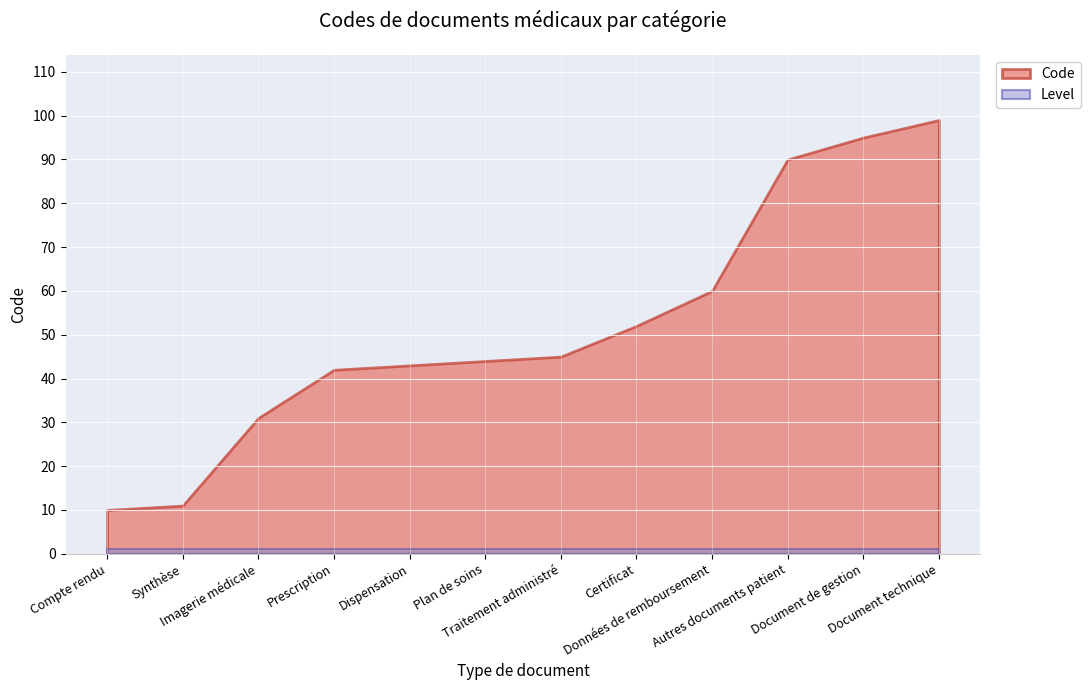

What are all the series names shown in the legend?

Code, Level